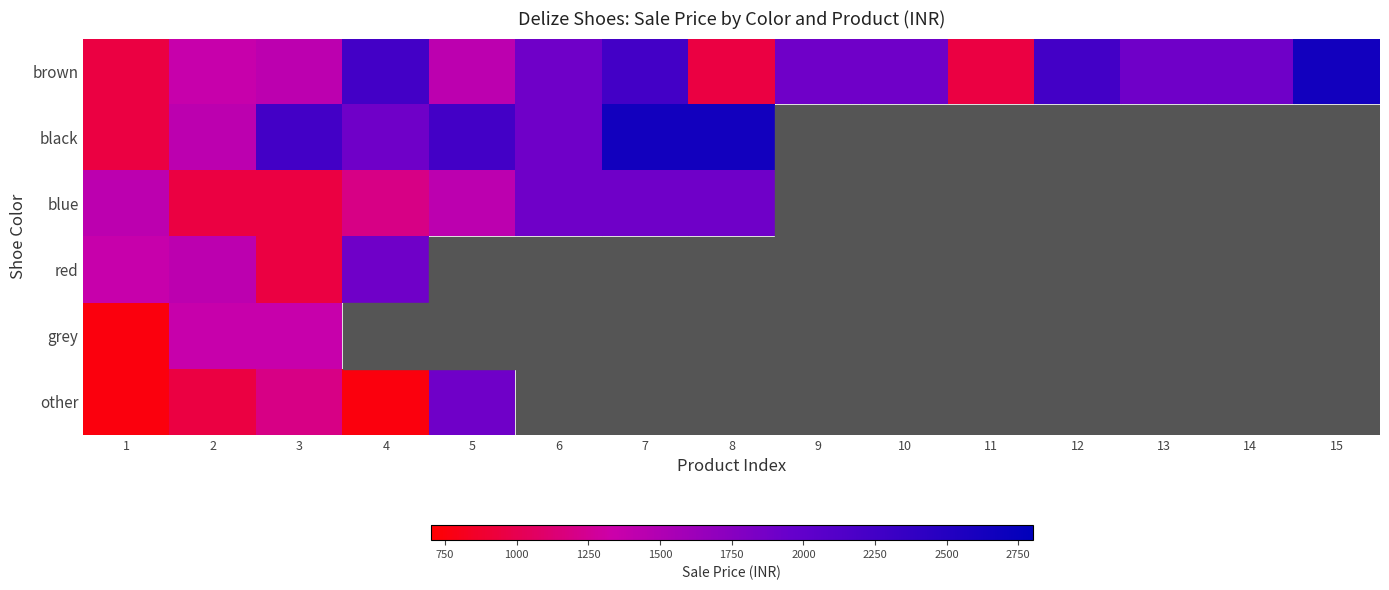

At which label does black reach its peak?

7